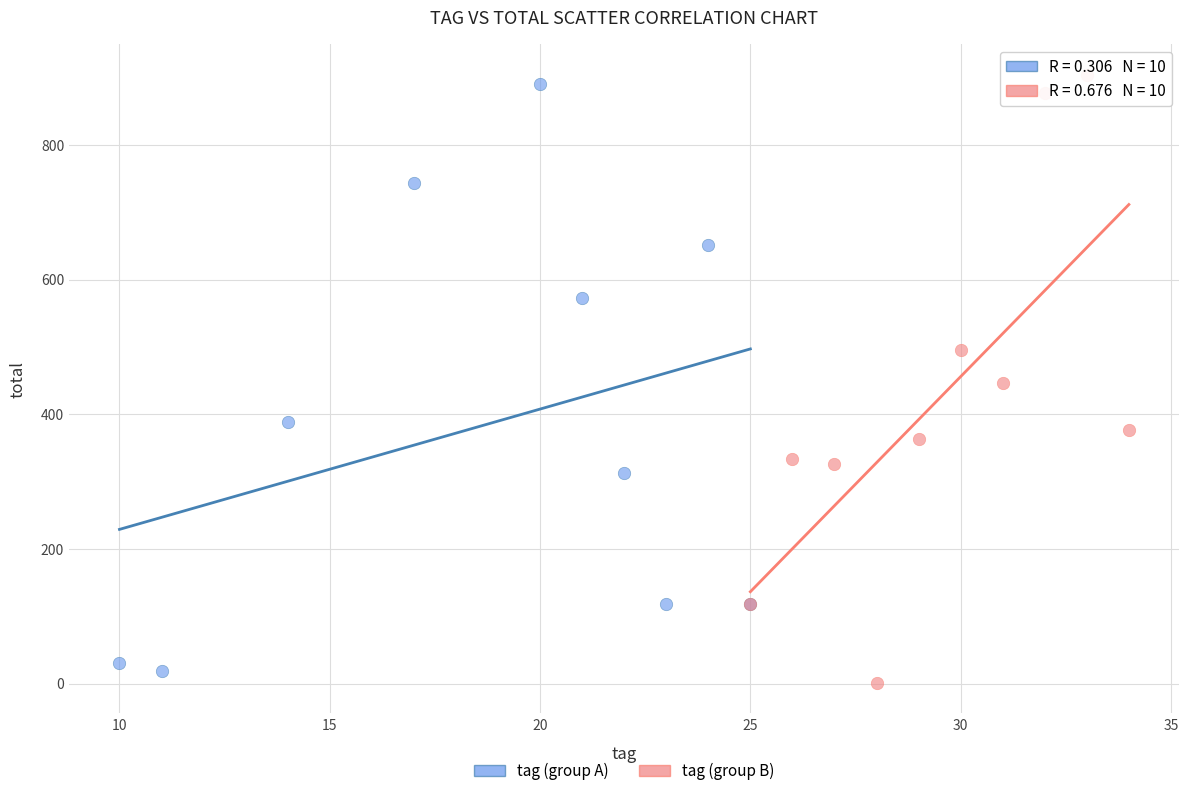

Which series has the largest Y range (max minus min)?

tag (group B)